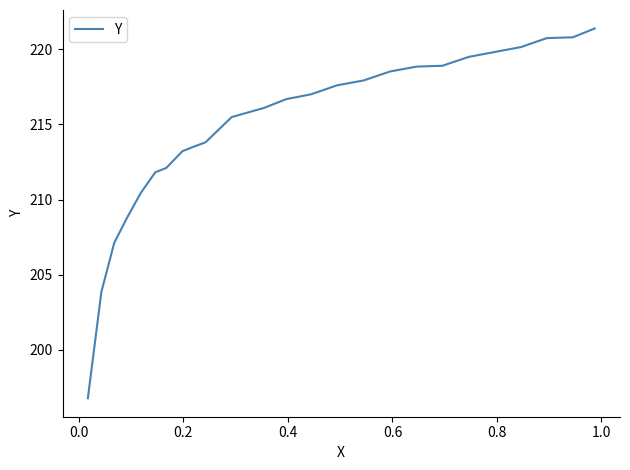

Is this an area chart (filled region under the line)?

No